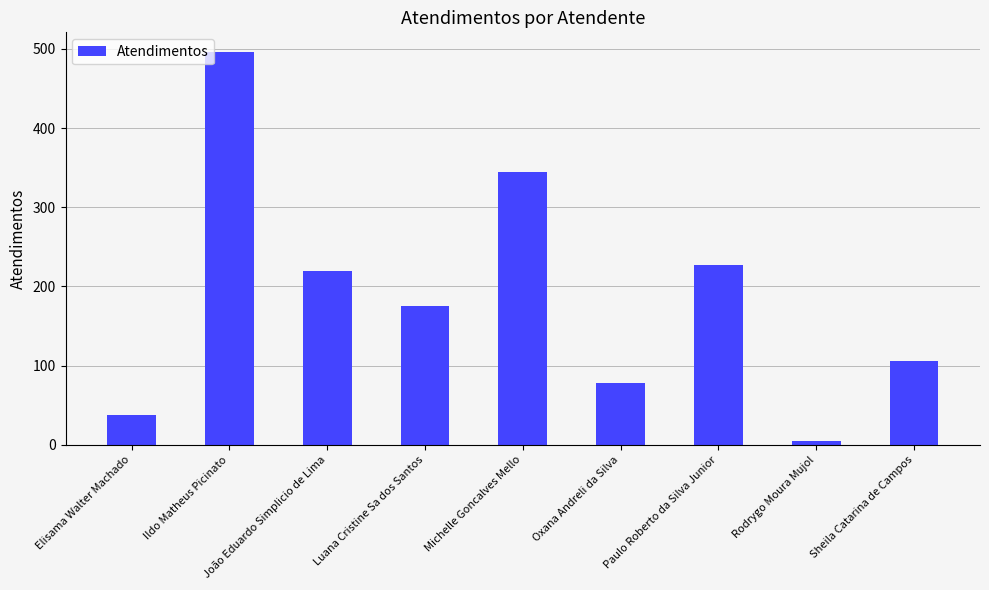

Which has a higher value, Luana Cristine Sa dos Santos or Sheila Catarina de Campos?

Luana Cristine Sa dos Santos